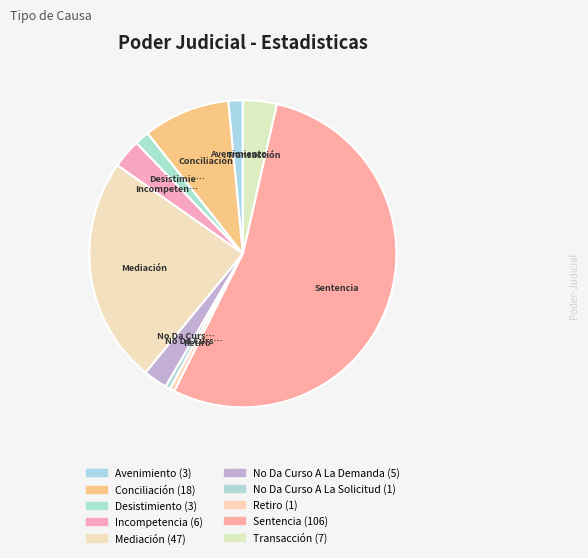

Which category accounts for the majority?

Sentencia